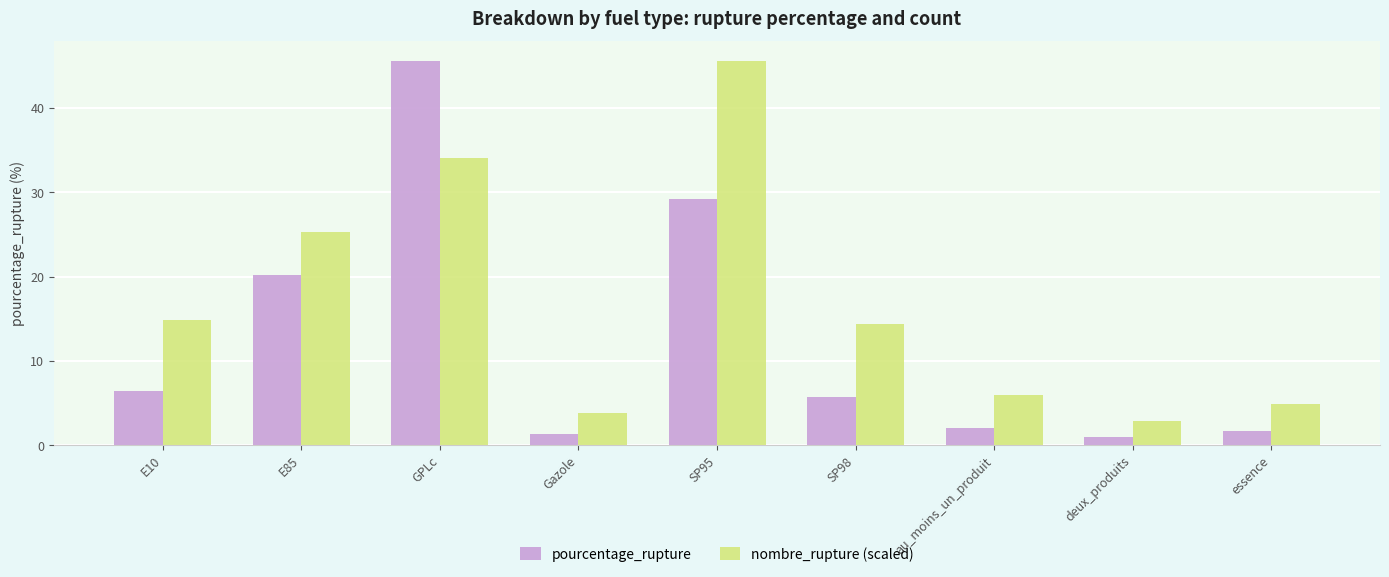

What is the spread (max minus min) of values at Gazole?

2.6